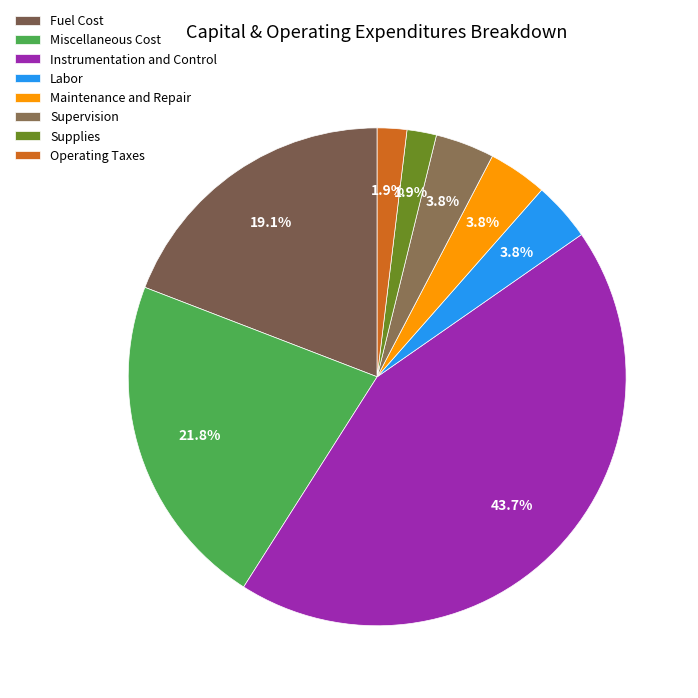

Which slice is the smallest?

Supplies